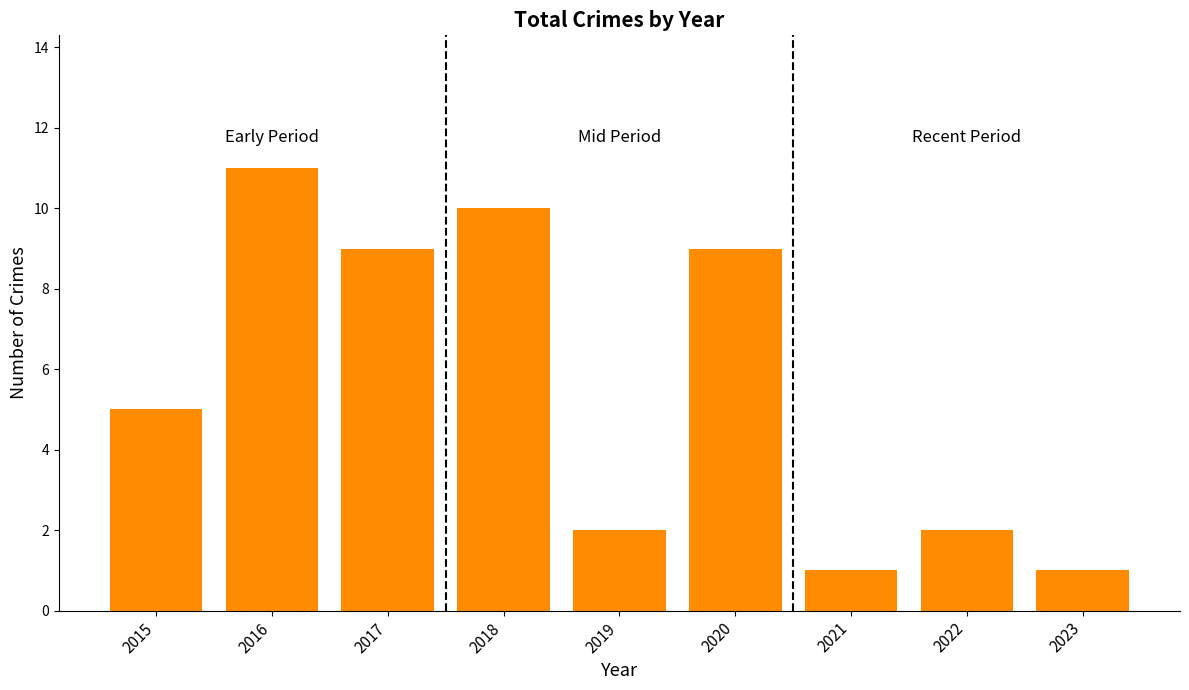

Approximately how many times larger is the value at 2019 compared to 2021?

2.0